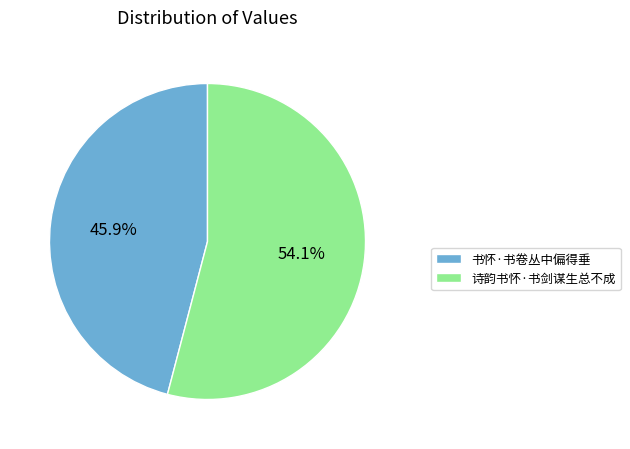

Approximately how many times larger is the value at 书怀·书卷丛中偏得垂 compared to 诗韵书怀·书剑谋生总不成?

0.8